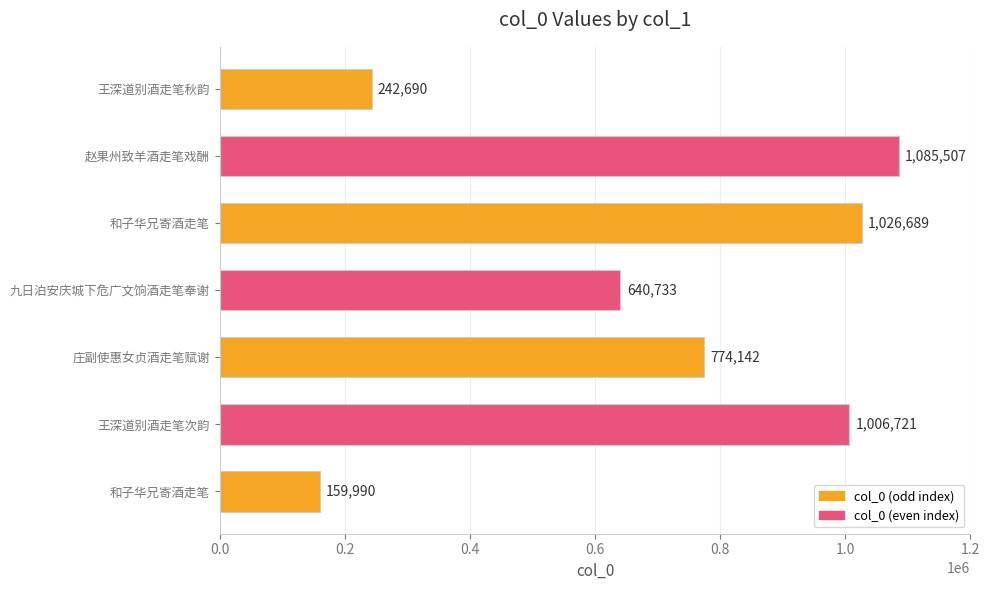

How many series are shown in this chart?

1